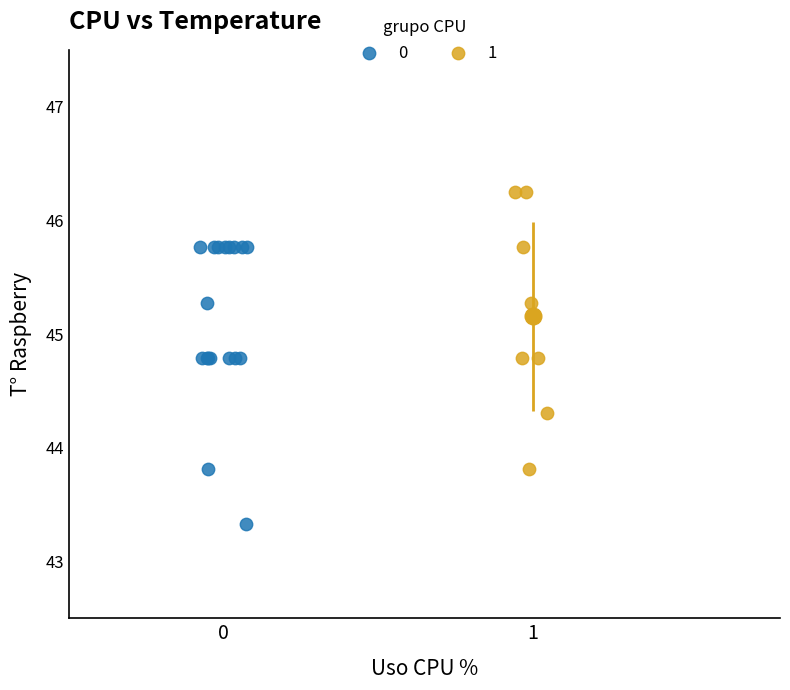

What are all the series names shown in the legend?

0, 1